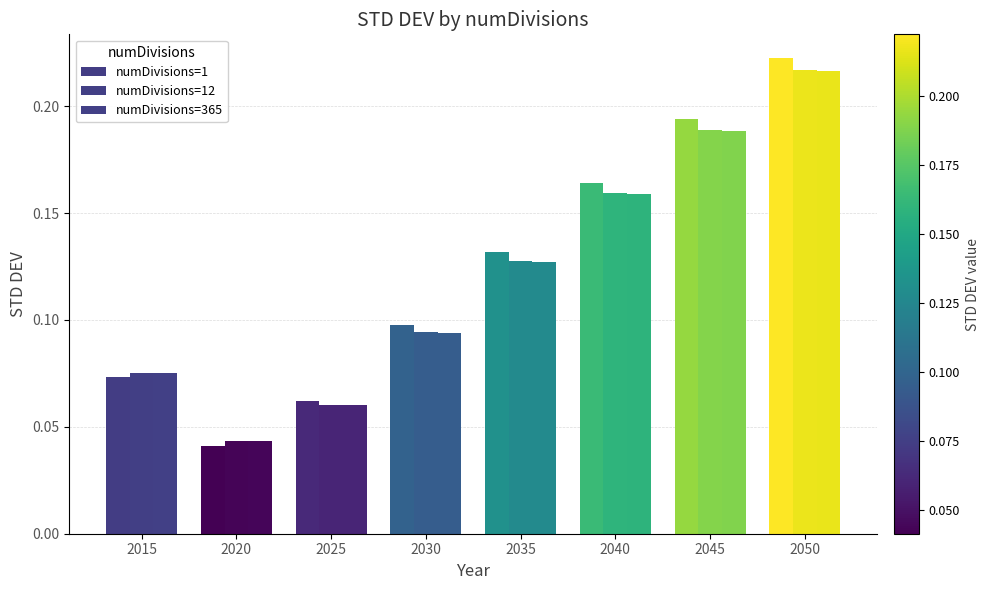

At 2015, list the series in order from smallest to largest.

numDivisions=1, numDivisions=12, numDivisions=365